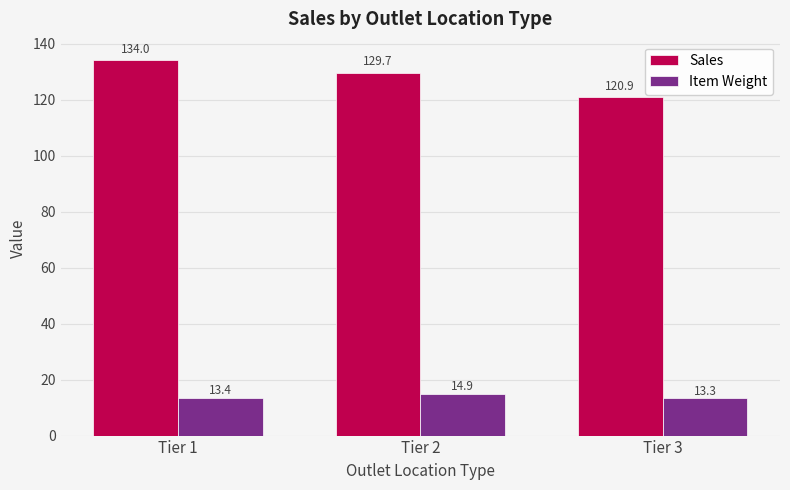

Which series has the widest spread of values?

Sales